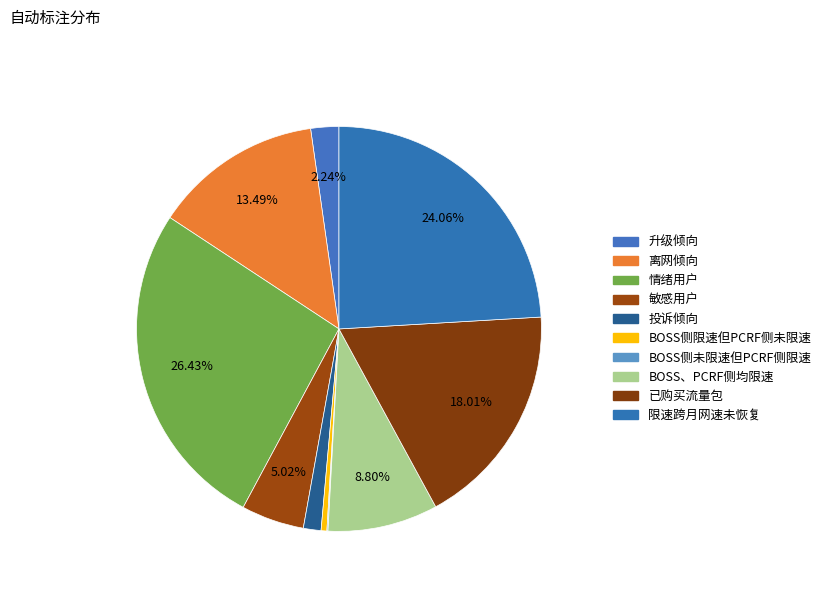

True or false: 限速跨月网速未恢复 accounts for 34% of the total.

False